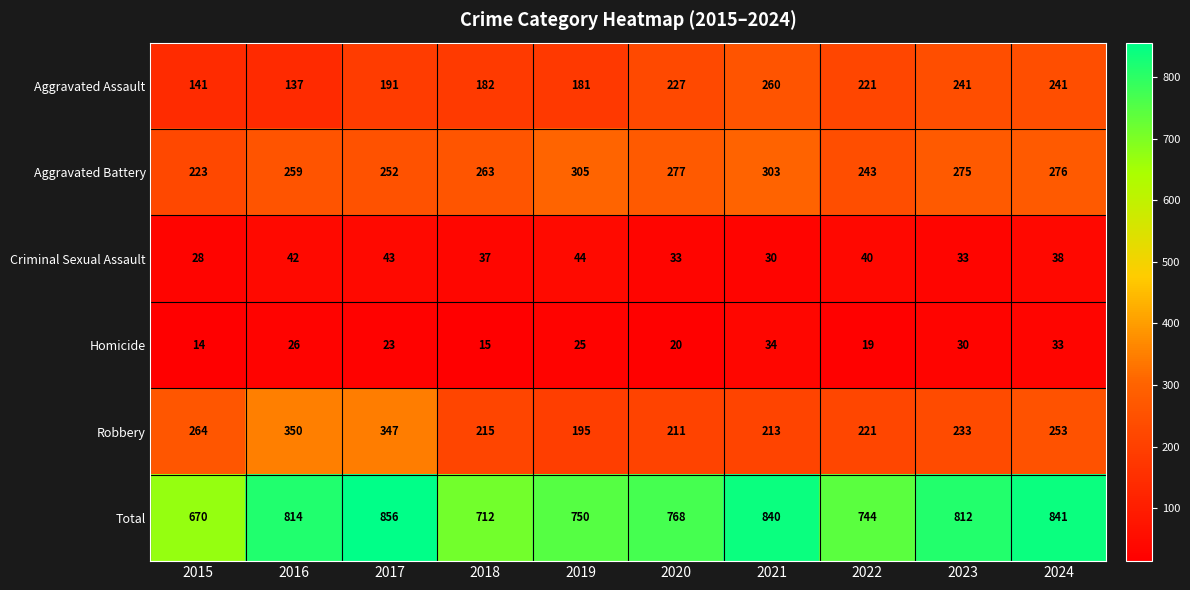

What is the spread (max minus min) of values at 2017?

833